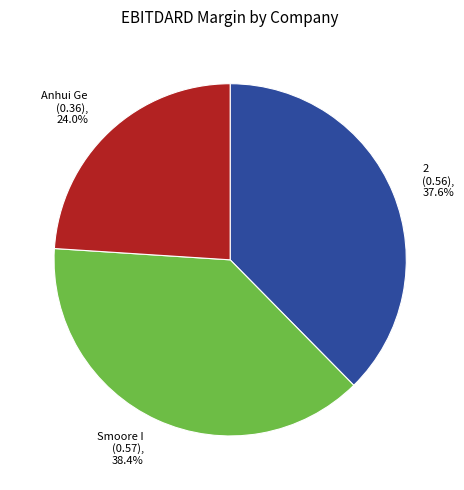

To the nearest percent, what is the difference between the largest and smallest slice percentages?

14%